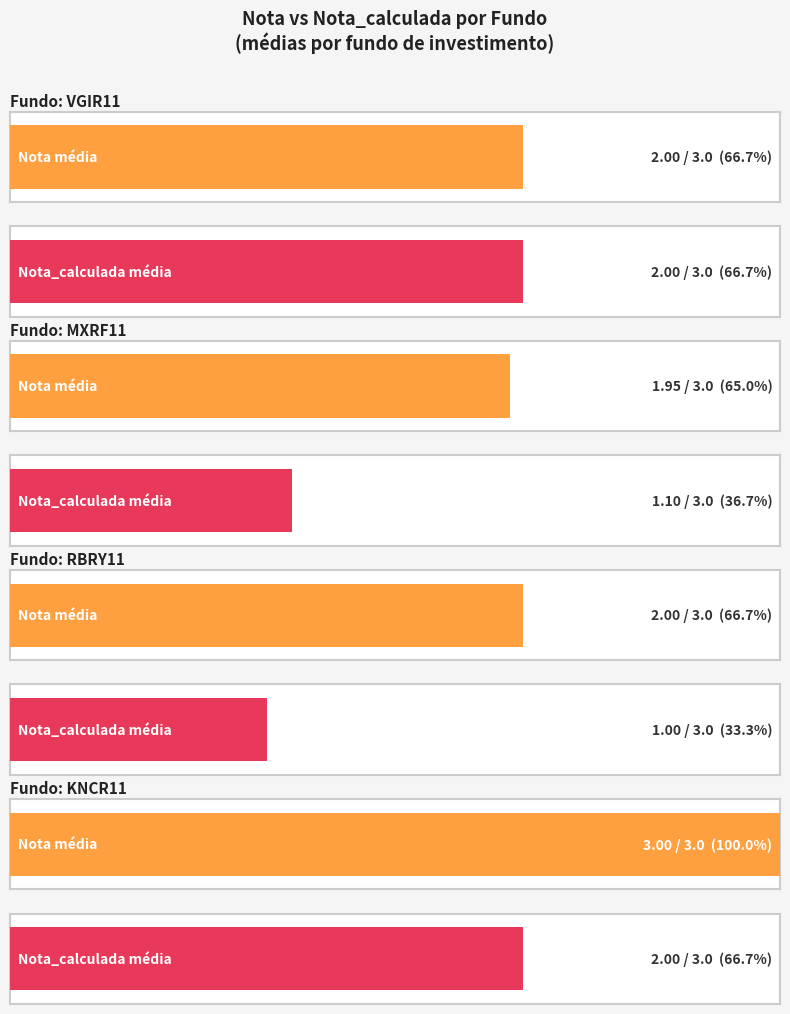

Which series has the widest spread of values?

Nota